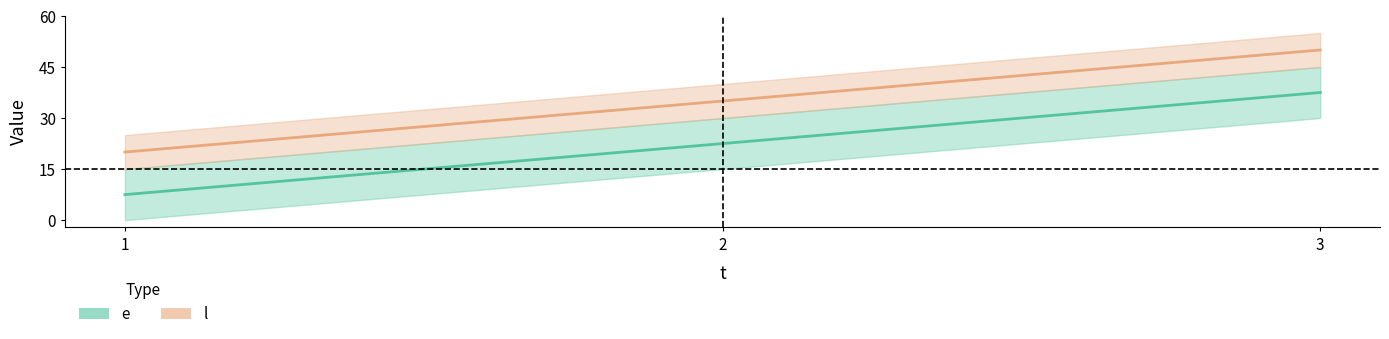

Between 2 and 3, which series saw the biggest shift?

e